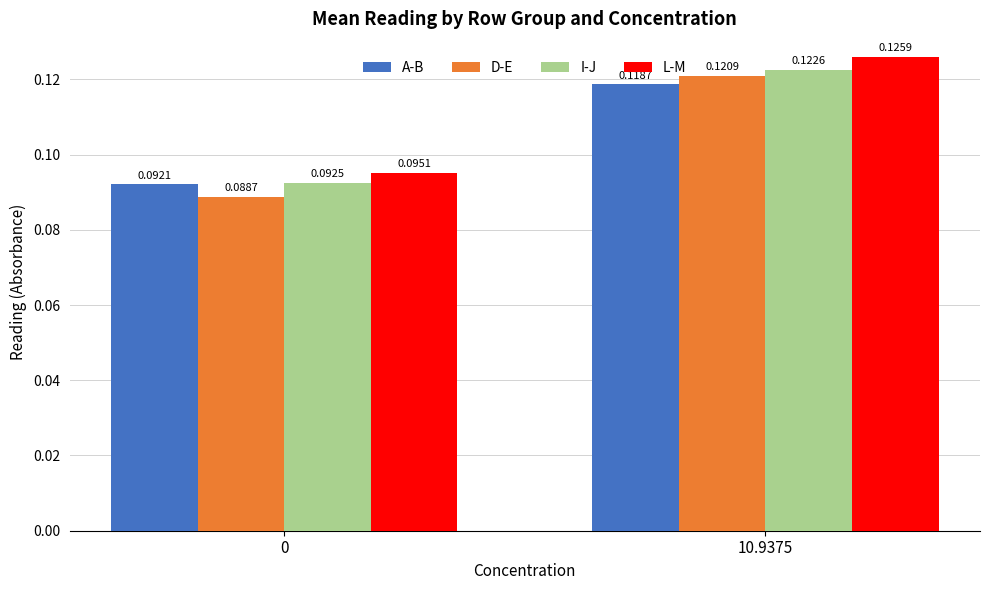

Does the chart contain any negative values?

No